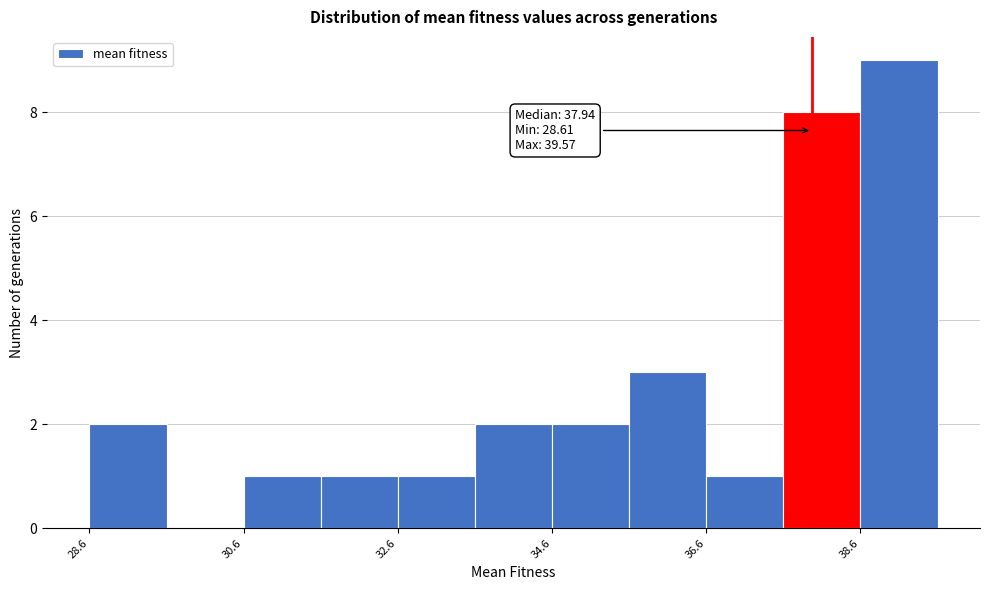

Which range on the x-axis has the tallest bar?

38.6 to 39.6